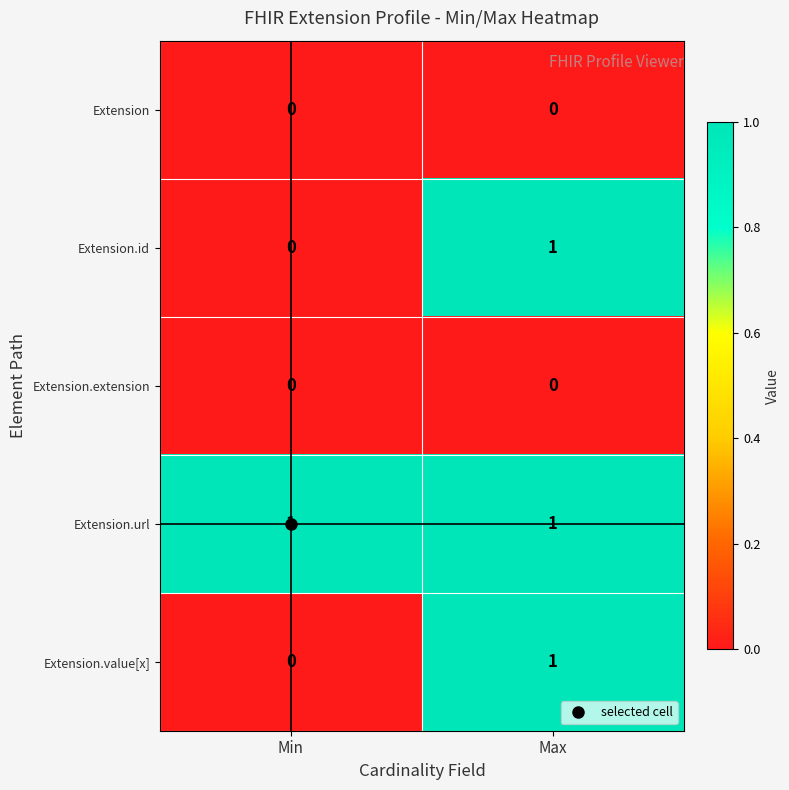

What is the spread (max minus min) of values at Max?

1